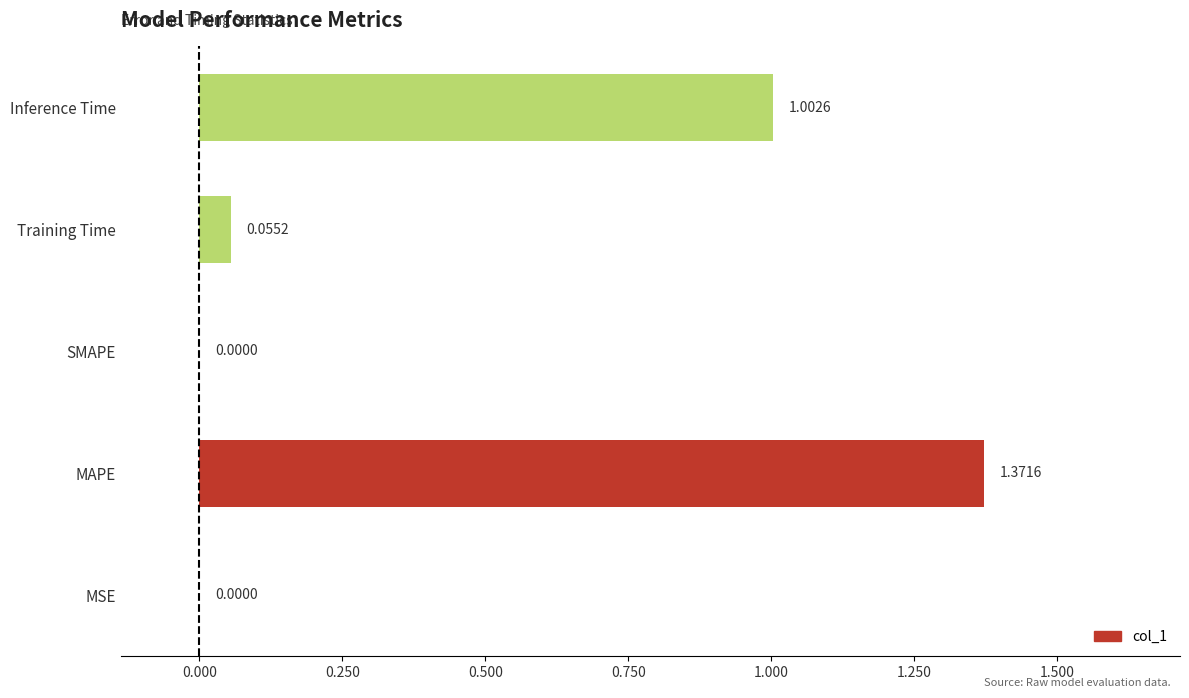

What is the sum of all values?

2.4